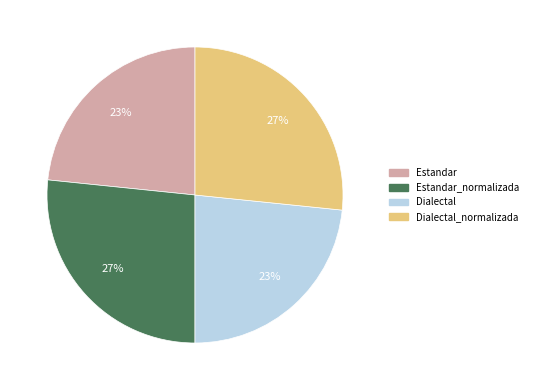

How many segments does this pie chart have?

4